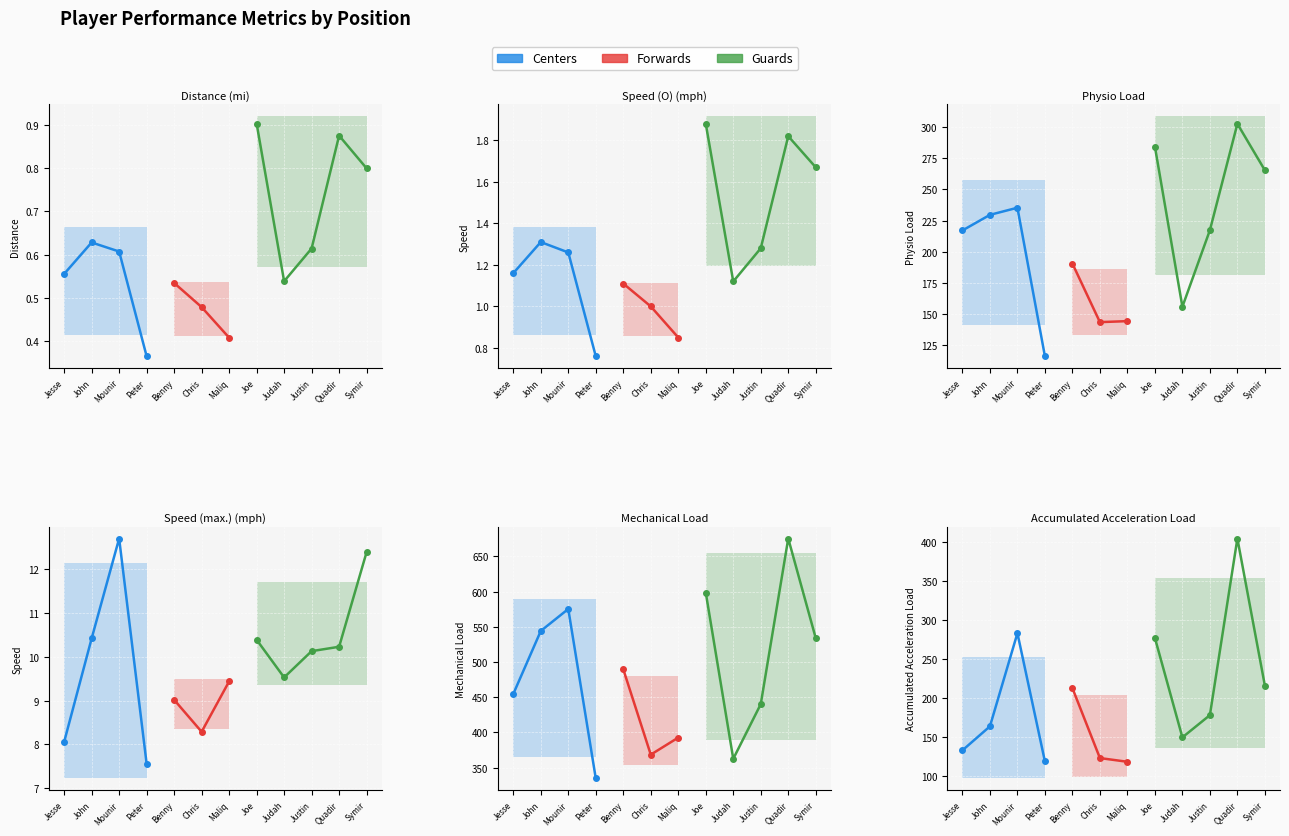

How many categories are shown in the chart?

12